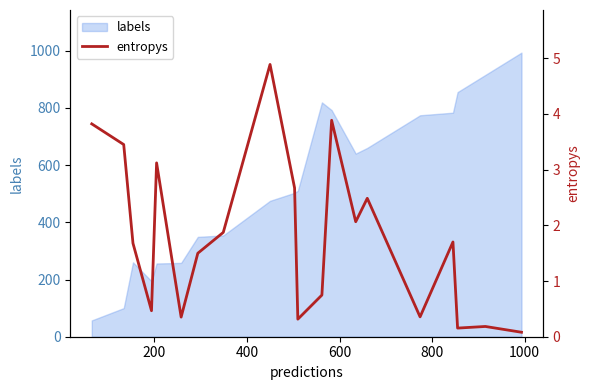

Reading left to right, what are all the values shown in this chart?

3.8	3.4	1.7	0.5	3.1	0.4	1.5	1.9	4.9	2.7	0.3	0.7	3.9	2.1	2.5	0.4	1.7	0.2	0.2	0.1